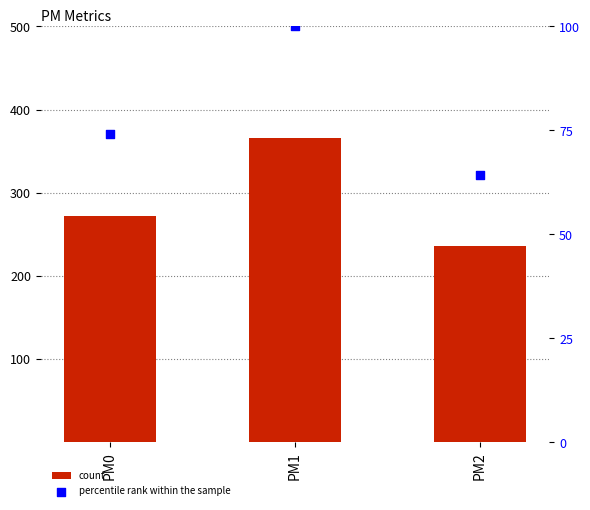

What is the total value across all series at PM2?

300.0